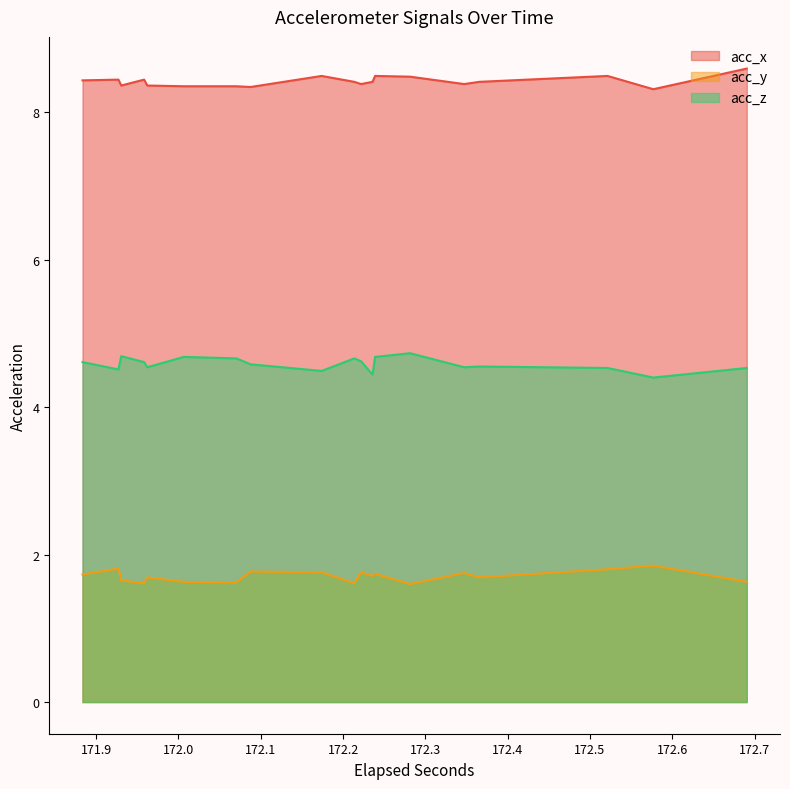

What is the value of the acc_y point at the 3rd from the left?

1.6